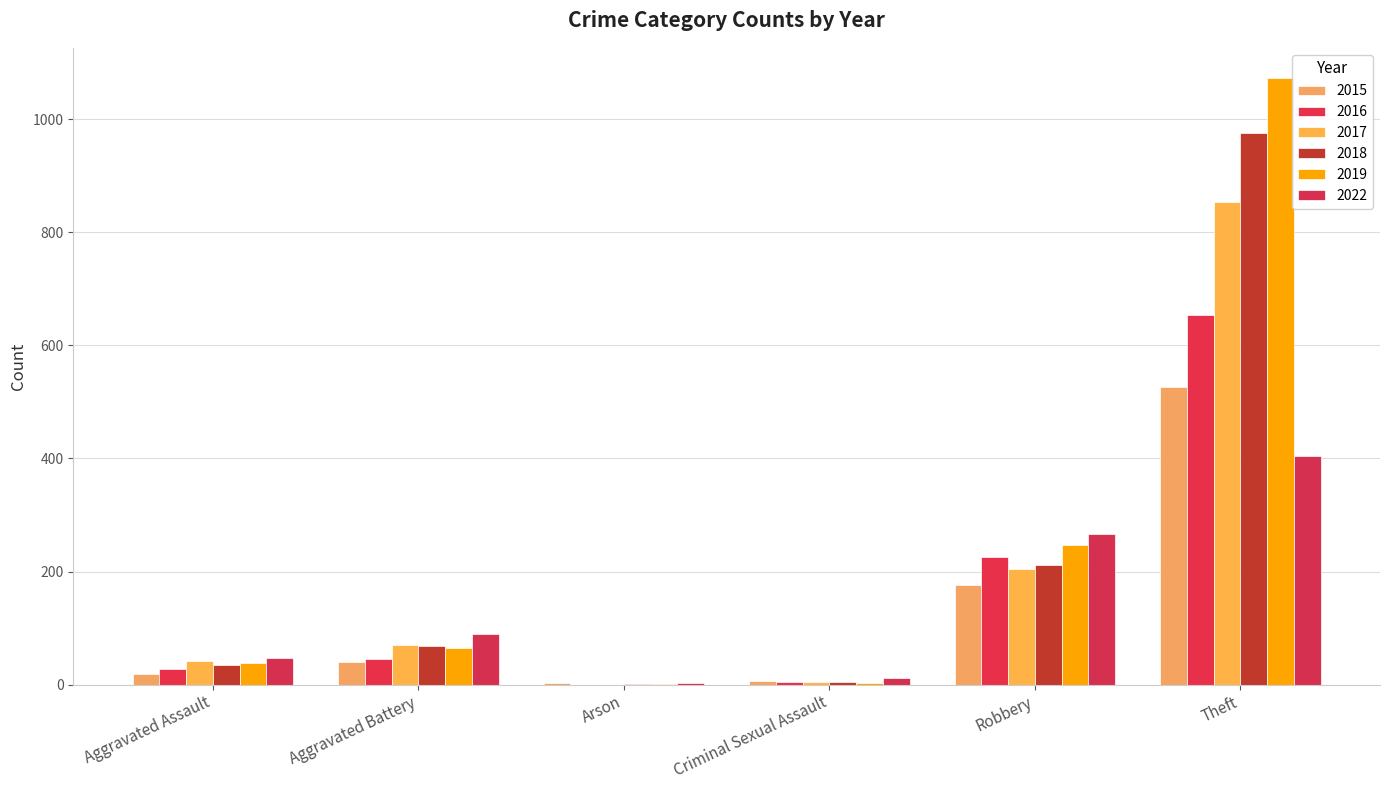

Which series has the largest range (max minus min)?

2019